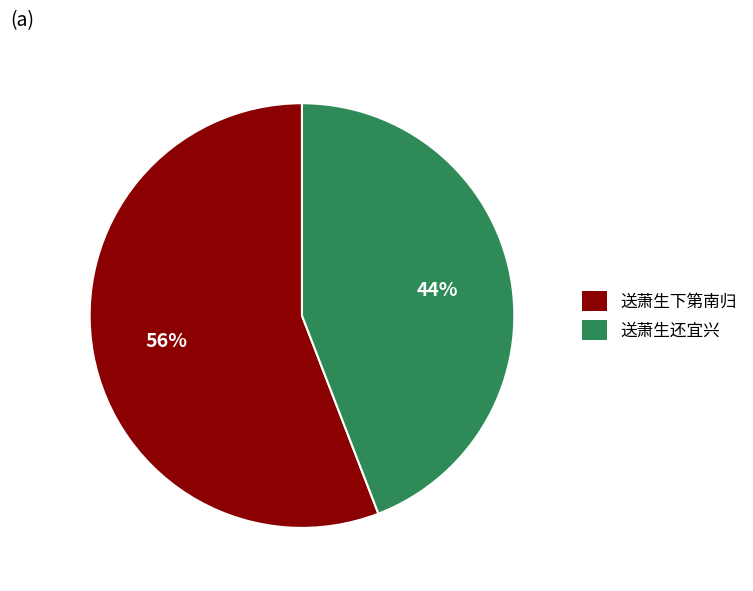

The 送萧生还宜兴 slice represents 36% of the pie. True or false?

False